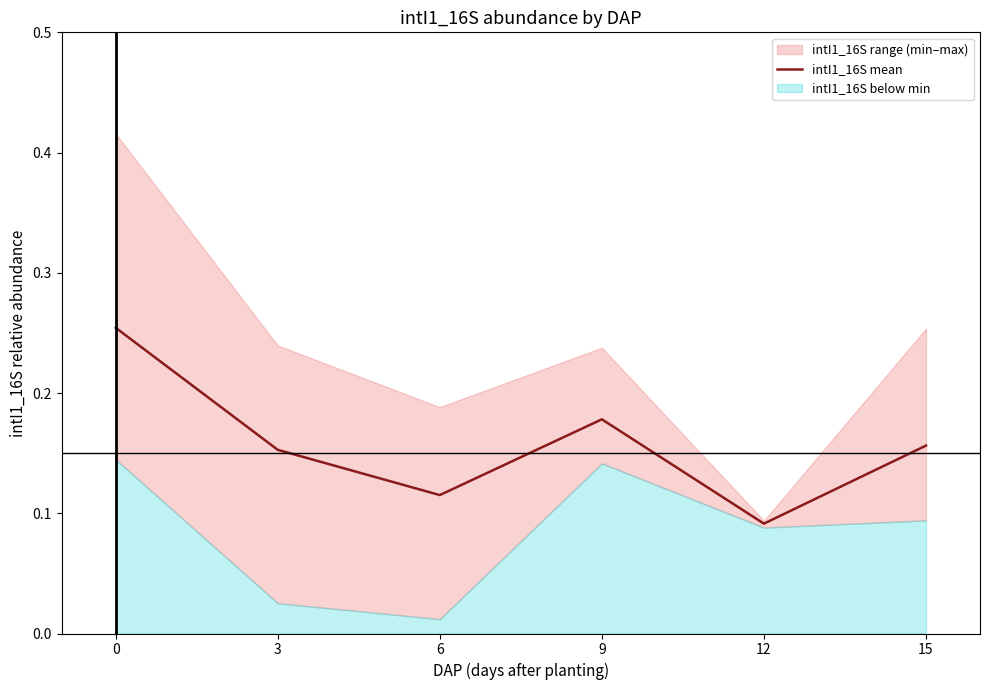

Which label corresponds to the smallest value in the chart?

12